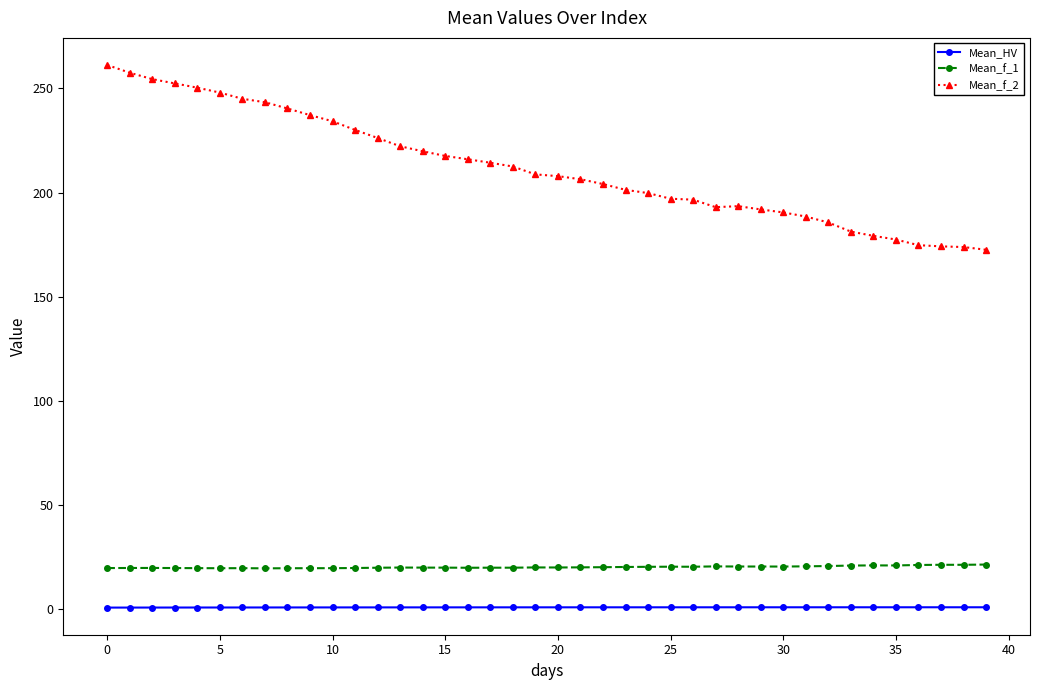

At how many categories does at least one series exceed 123?

40